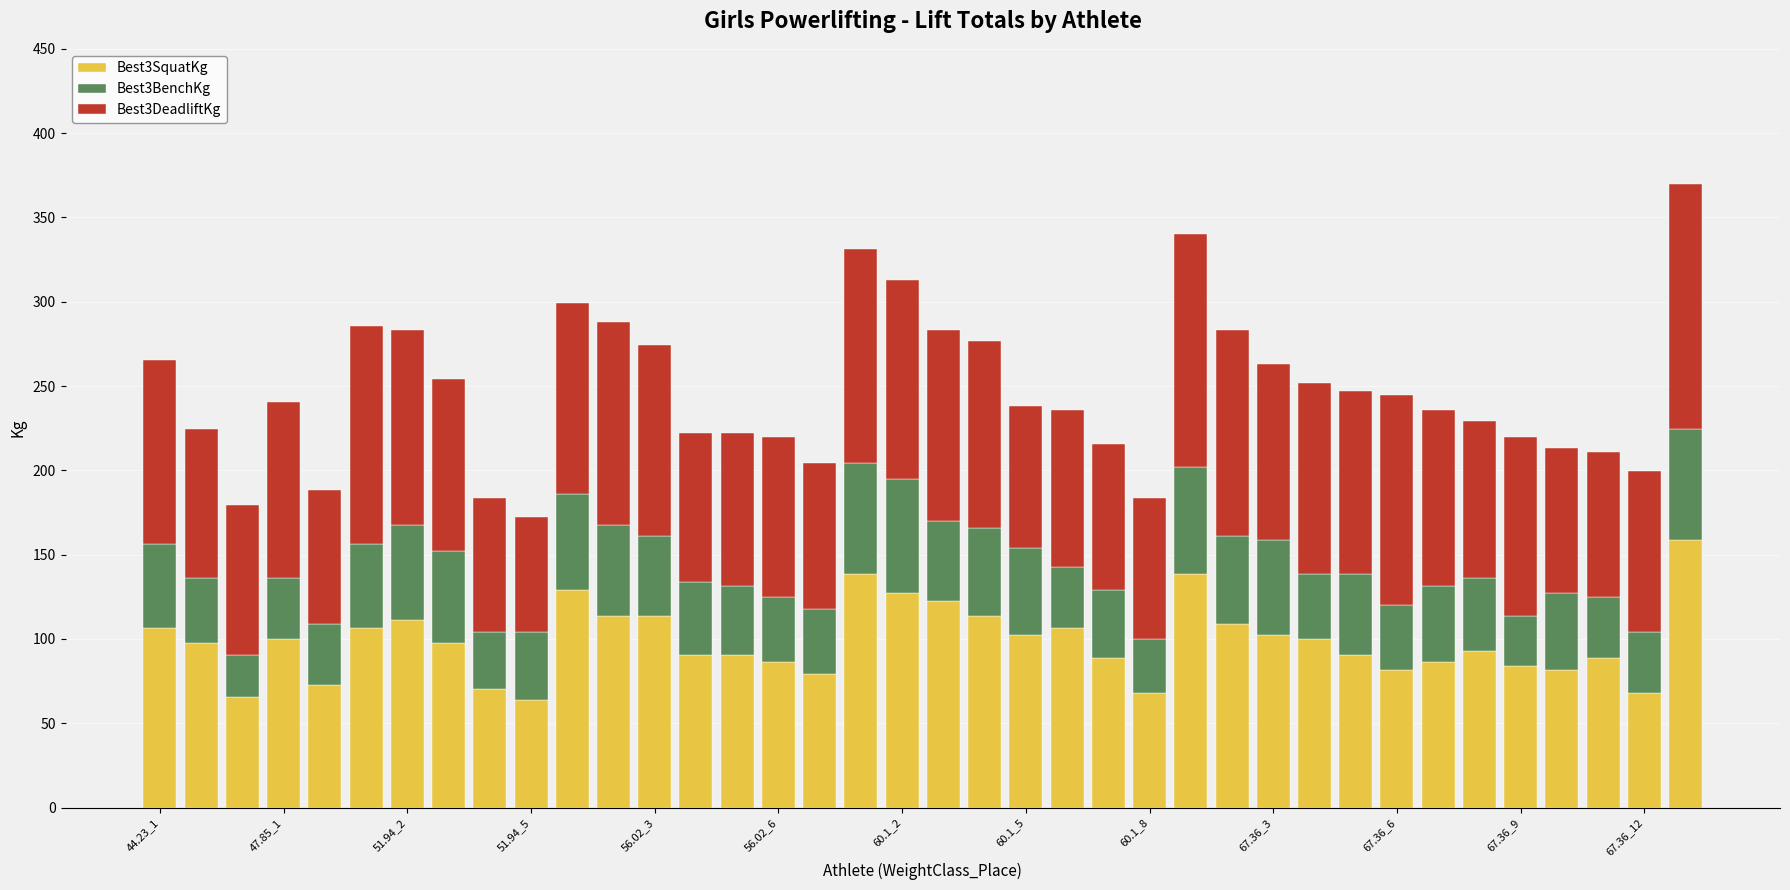

What is the maximum value for Best3SquatKg?

158.8